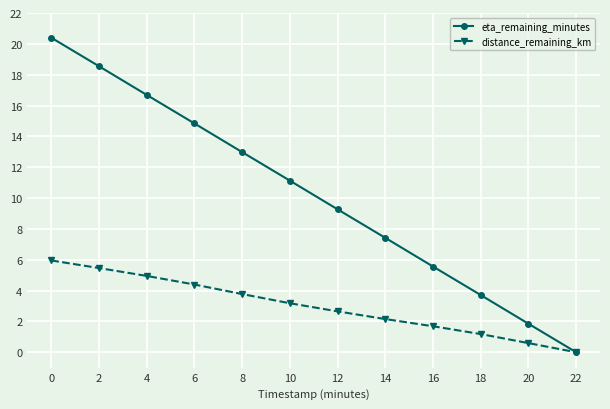

What is the maximum value for distance_remaining_km?

6.0